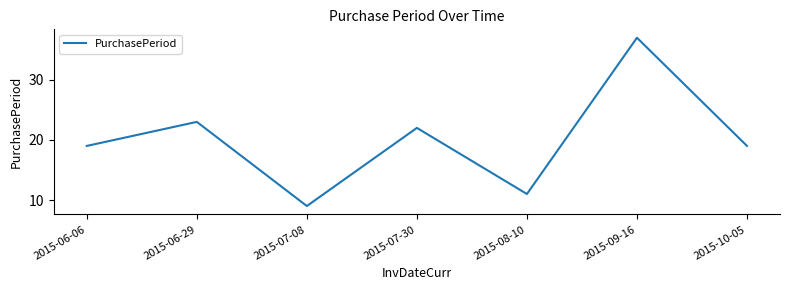

What position from the right is 2015-07-08?

5